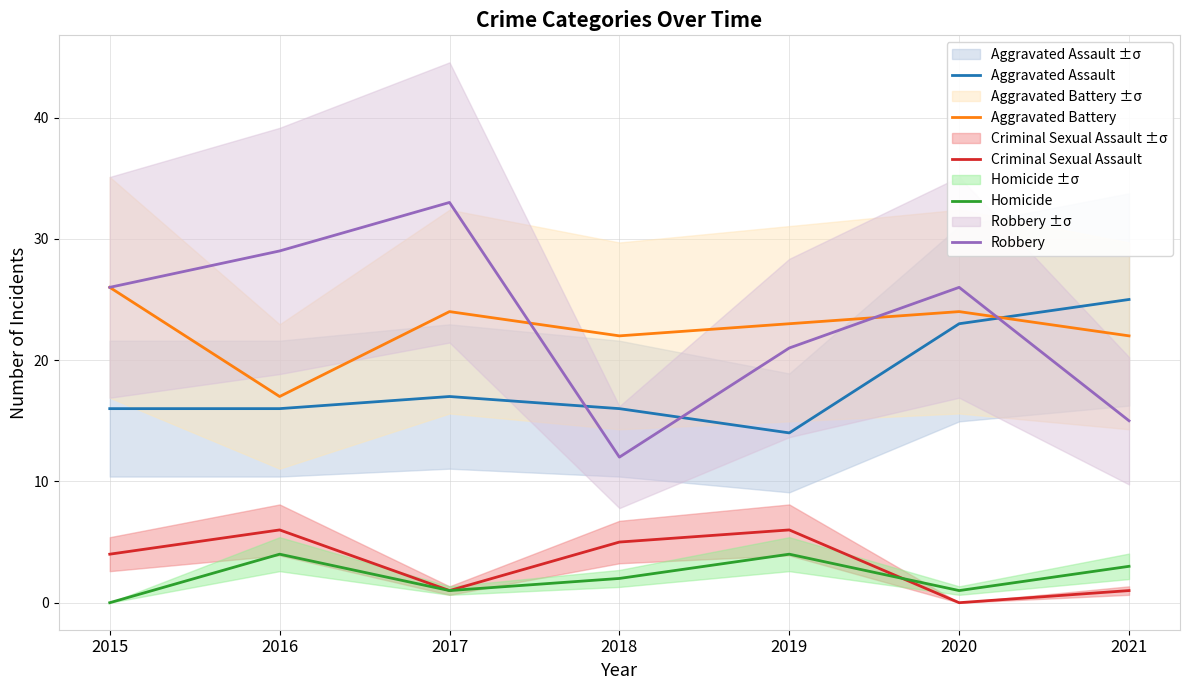

True or false: Criminal Sexual Assault and Robbery intersect in this chart.

False